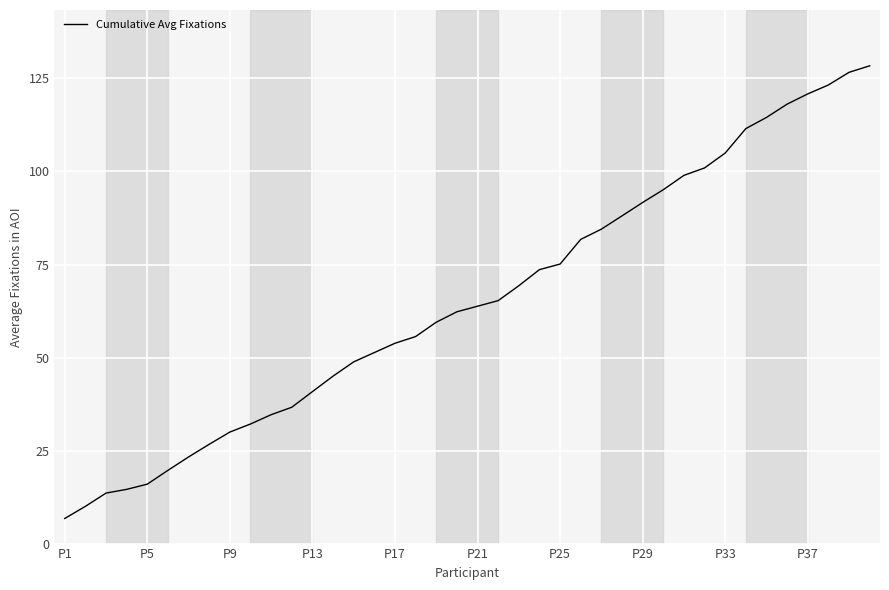

What is the minimum value shown in the chart?

6.8